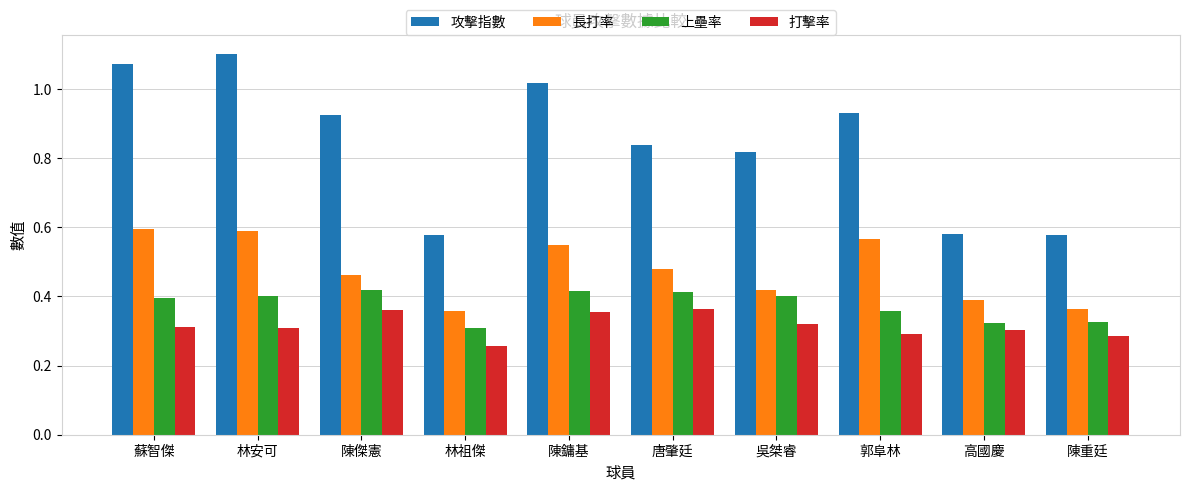

The value of 長打率 at 郭阜林 is 0.6. True or false?

True